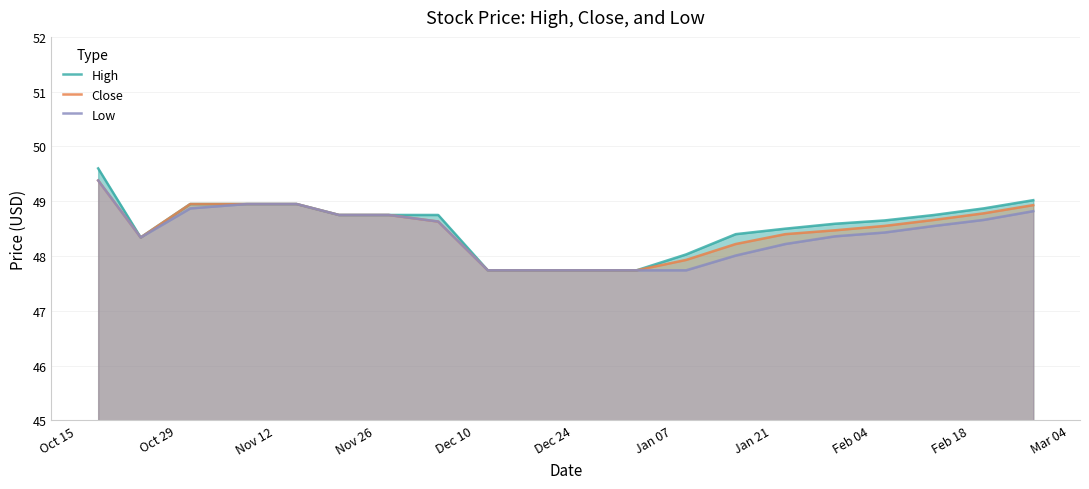

What is the maximum value shown in the chart?

49.6